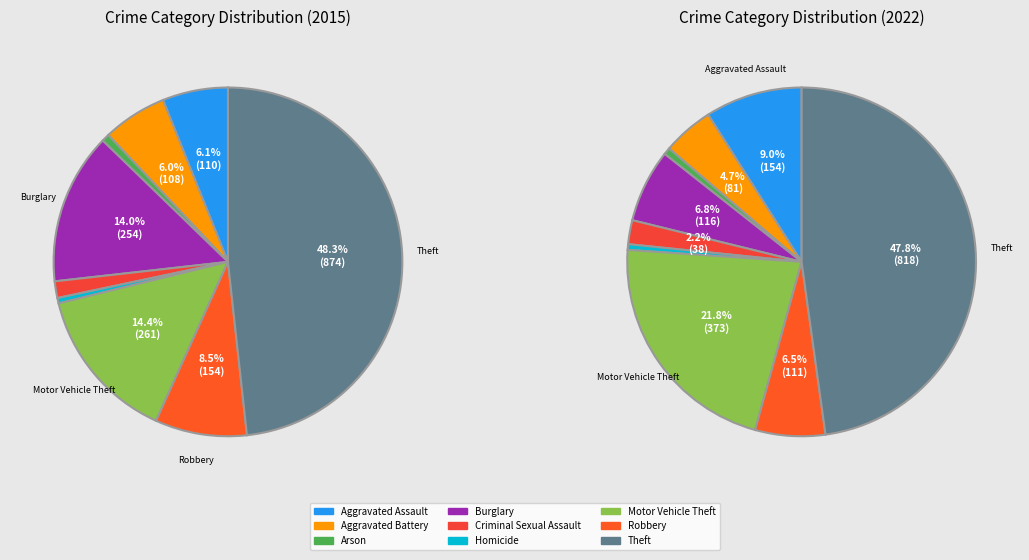

Is there any slice that represents more than half of the pie?

No